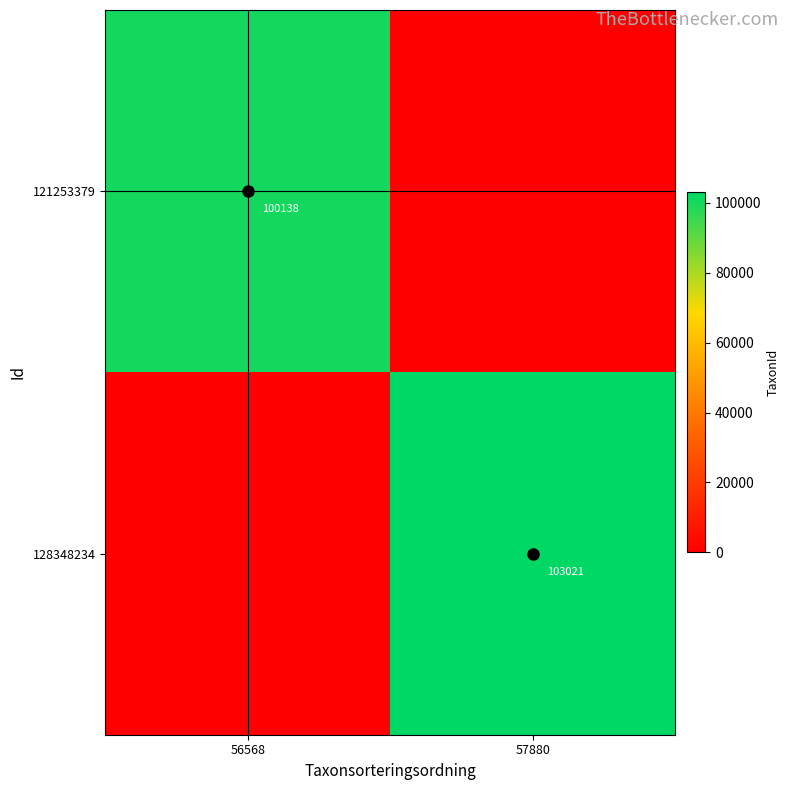

True or false: 121253379 has a value of 100138 at 56568.

True